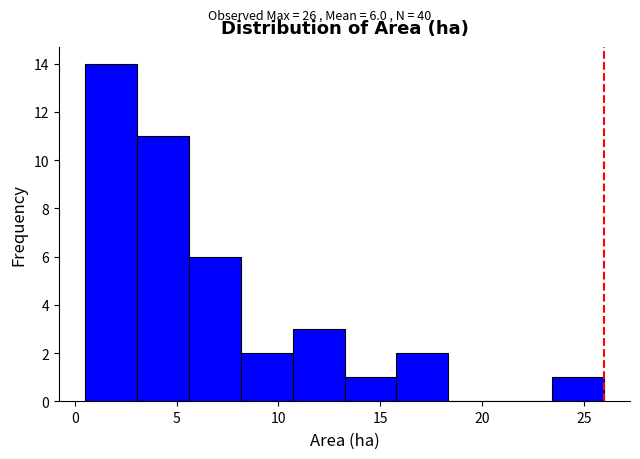

Over which range of the x-axis is the bar tallest?

0.50 to 3.05